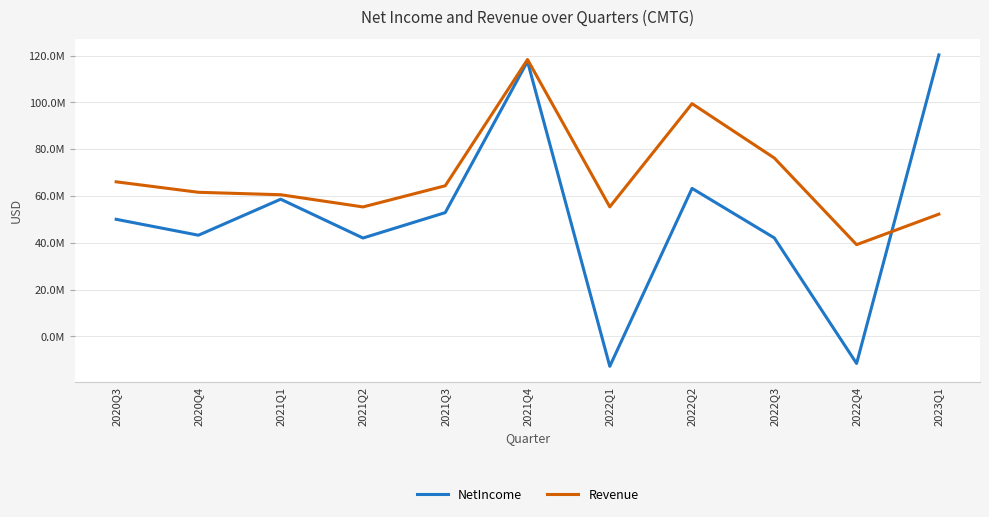

Where is Revenue nearest to the value 78745000?

2022Q3